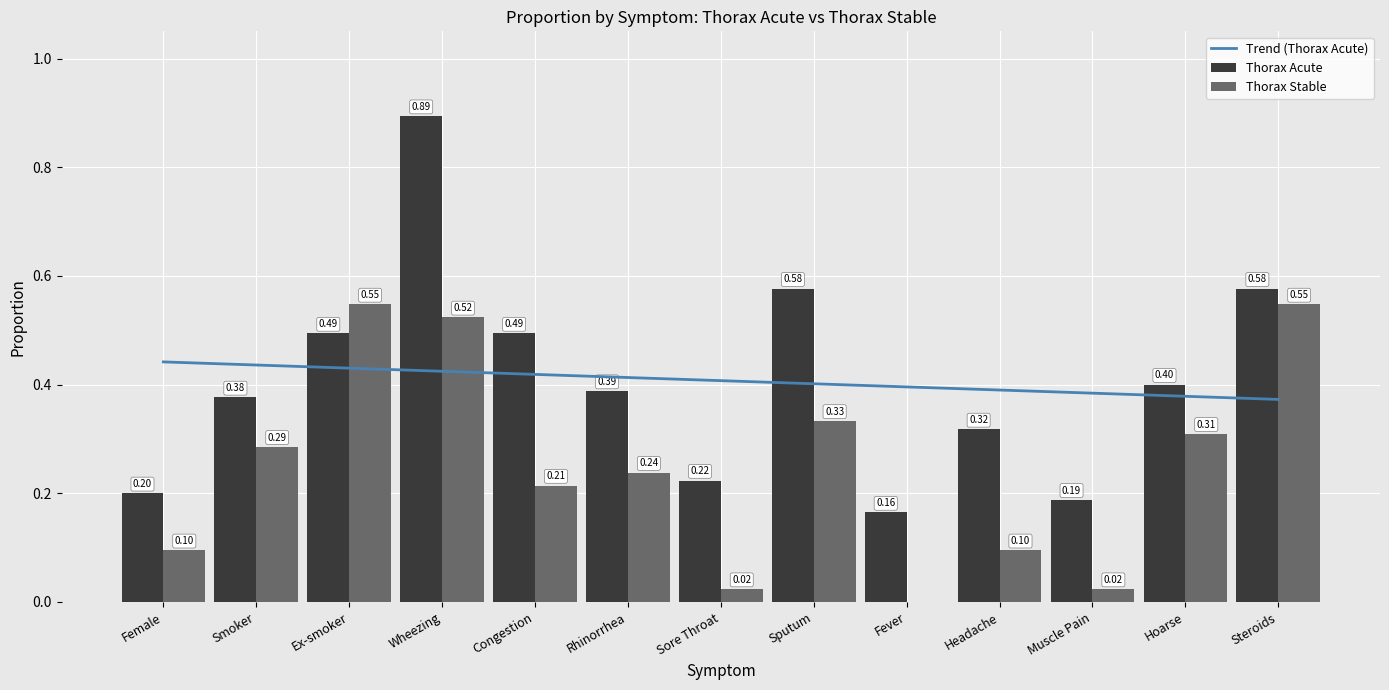

How many data points does each series have?

13